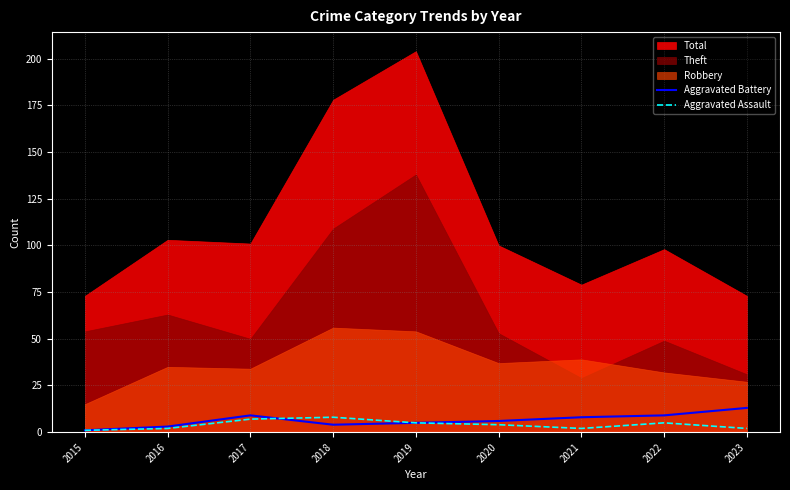

Between which two adjacent categories do Aggravated Assault and Aggravated Battery first intersect?

2017 and 2018